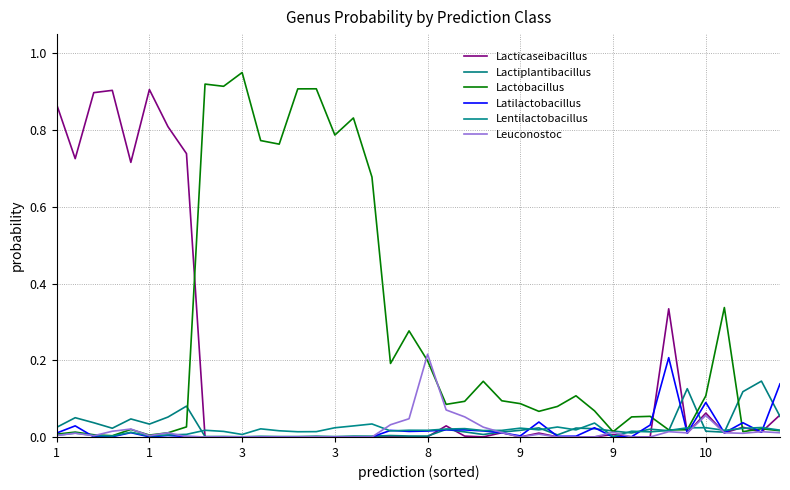

What is the sum of all Lacticaseibacillus values?

7.1